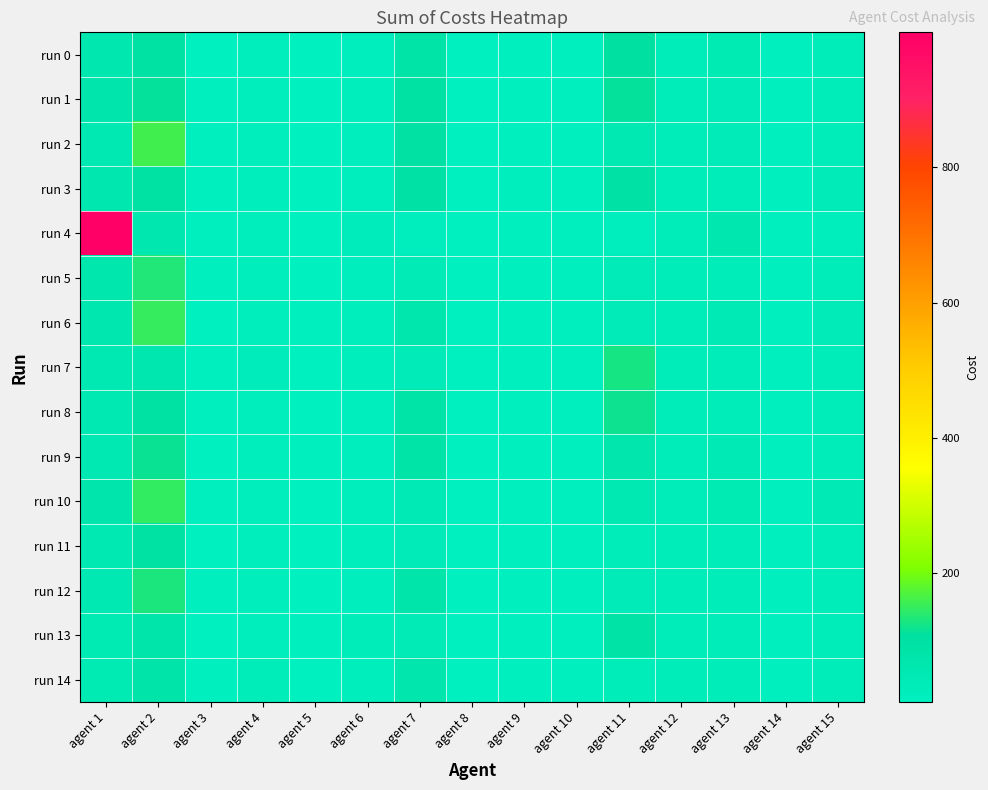

What is the smallest value displayed?

10